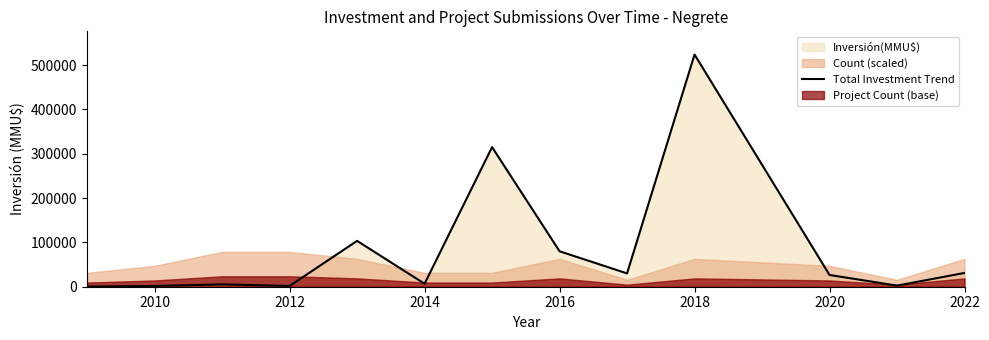

What is the difference between the second highest and second lowest values?

313349